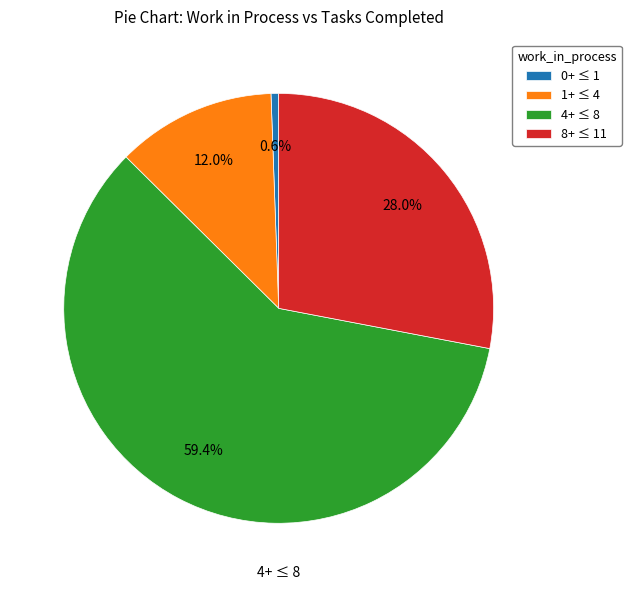

Is there any slice that represents more than half of the pie?

Yes